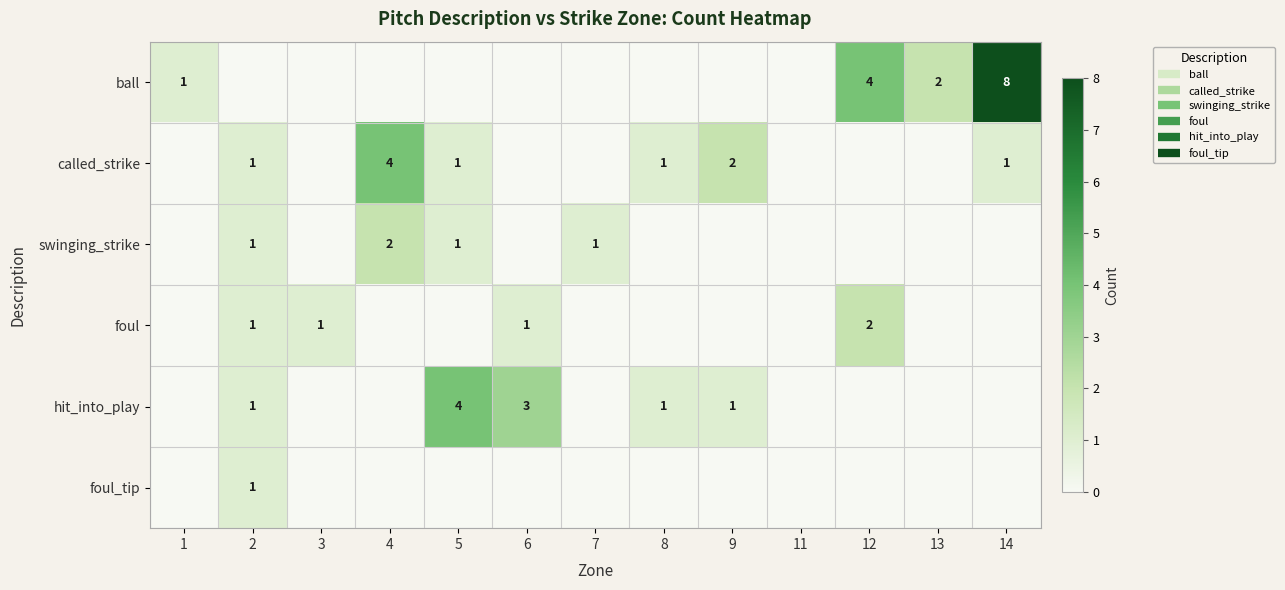

What is the difference between the second highest and minimum values in the swinging_strike series?

1